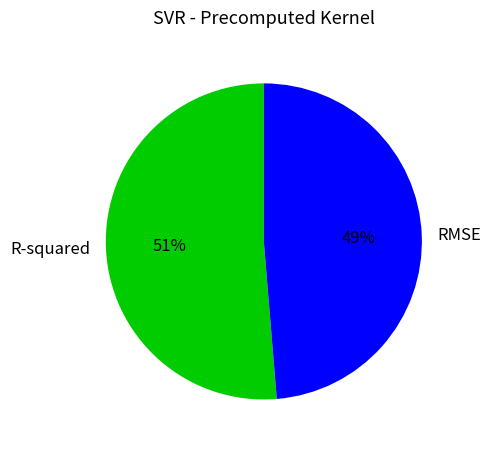

To the nearest percent, what is the average slice percentage?

50%